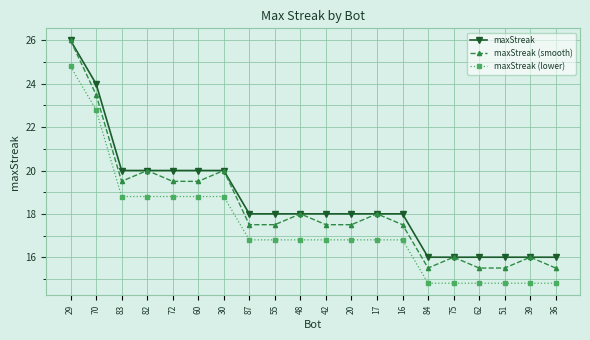

Which category has the highest value in the maxStreak (smooth) series?

29